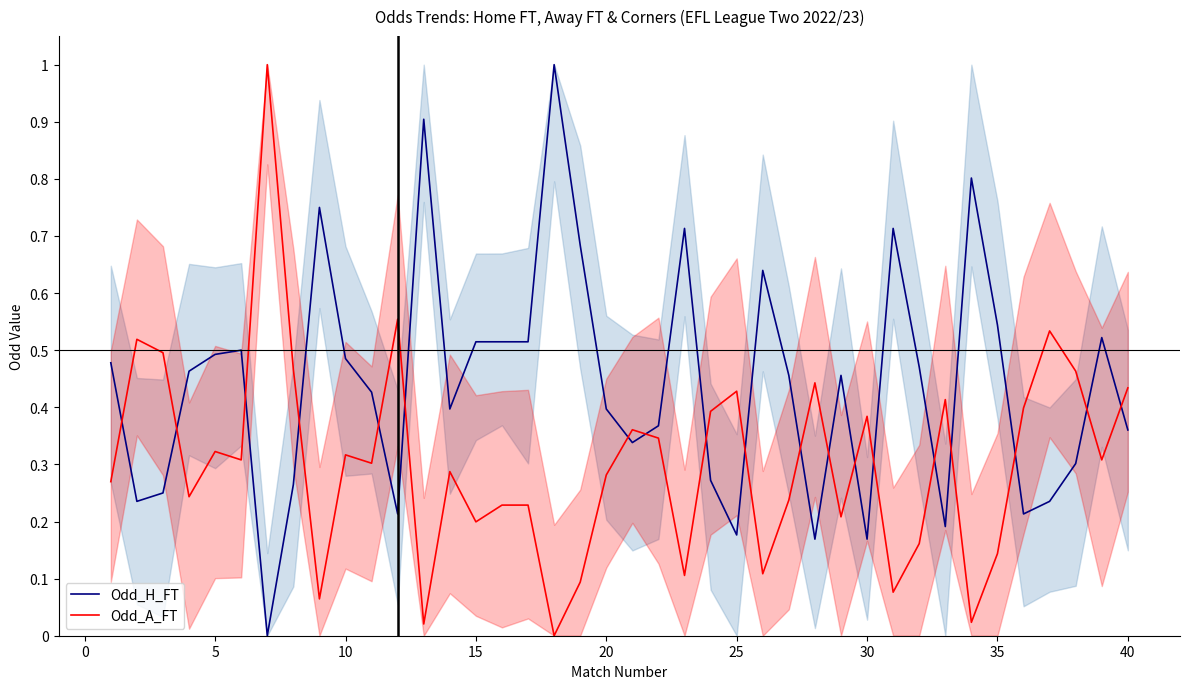

Is it true that Odd_H_FT equals 0.1 at 25?

False